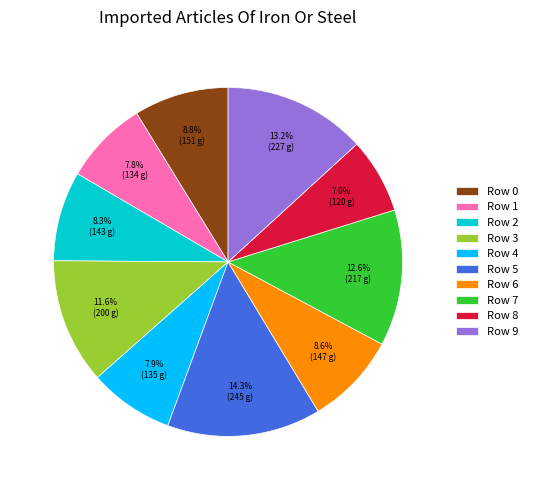

What is the smallest slice in the pie chart?

Row 8